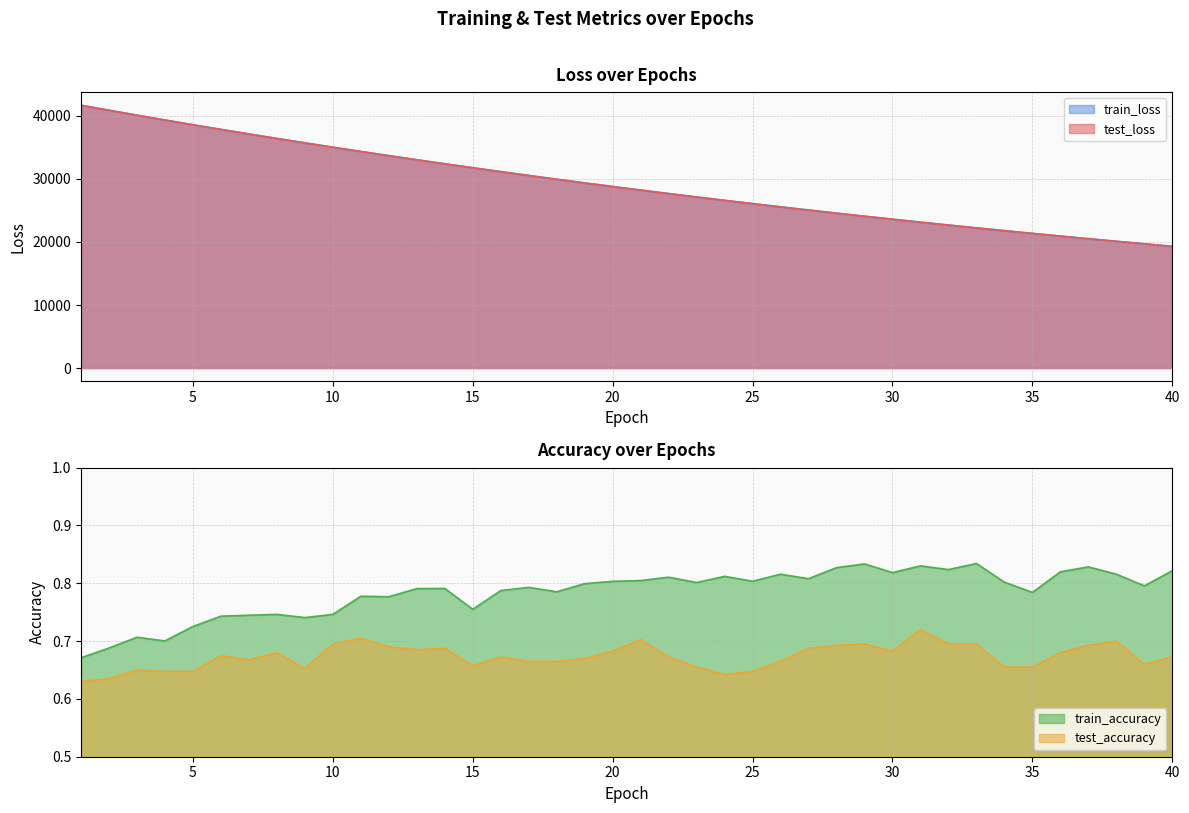

Reading right to left, list all the values displayed in this chart.

test_loss: 19306.4	19700.9	20102.1	20511.1	20928.2	21353.3	21786.4	22226.9	22676.9	23134.8	23602.1	24077.8	24562.4	25056.5	25559.7	26073.0	26595.2	27128.0	27669.4	28221.8	28784.7	29358.2	29942.3	30536.8	31143.3	31761.4	32388.2	33027.8	33679.6	34342.8	35019.5	35705.3	36405.9	37116.8	37840.7	38576.6	39333.0	40097.5	40877.2	41674.0
train_loss: 19305.6	19699.9	20101.0	20510.1	20927.2	21352.4	21785.4	22226.1	22675.8	23133.9	23601.1	24076.7	24561.3	25055.4	25558.7	26071.6	26593.9	27126.4	27668.3	28220.7	28783.4	29356.8	29940.9	30535.6	31141.6	31759.6	32387.0	33026.7	33678.4	34341.8	35018.0	35704.2	36404.4	37115.5	37839.3	38575.9	39331.0	40095.1	40875.2	41670.1
test_accuracy: 0.7	0.7	0.7	0.7	0.7	0.7	0.7	0.7	0.7	0.7	0.7	0.7	0.7	0.7	0.7	0.6	0.6	0.7	0.7	0.7	0.7	0.7	0.7	0.7	0.7	0.7	0.7	0.7	0.7	0.7	0.7	0.7	0.7	0.7	0.7	0.6	0.6	0.7	0.6	0.6
train_accuracy: 0.8	0.8	0.8	0.8	0.8	0.8	0.8	0.8	0.8	0.8	0.8	0.8	0.8	0.8	0.8	0.8	0.8	0.8	0.8	0.8	0.8	0.8	0.8	0.8	0.8	0.8	0.8	0.8	0.8	0.8	0.7	0.7	0.7	0.7	0.7	0.7	0.7	0.7	0.7	0.7